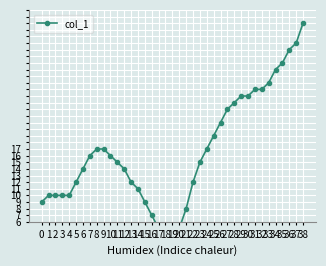

What is the sum of all values?

653